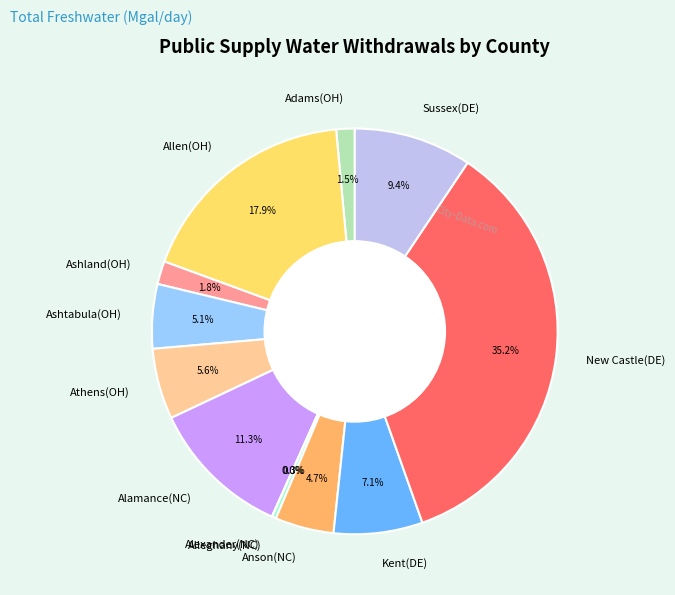

To the nearest percent, what is the combined percentage of Alamance(NC) and Athens(OH)?

17%